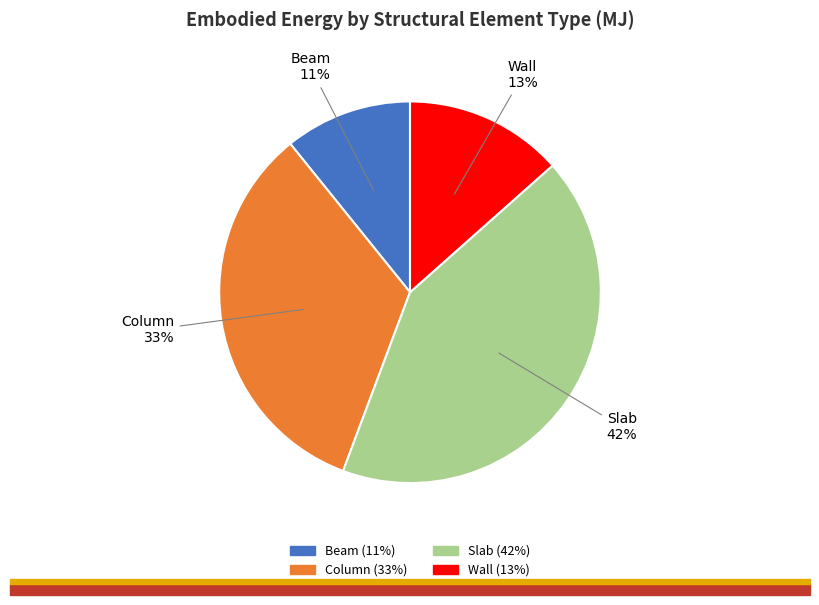

Combined, do Column and Beam account for over 50%?

No